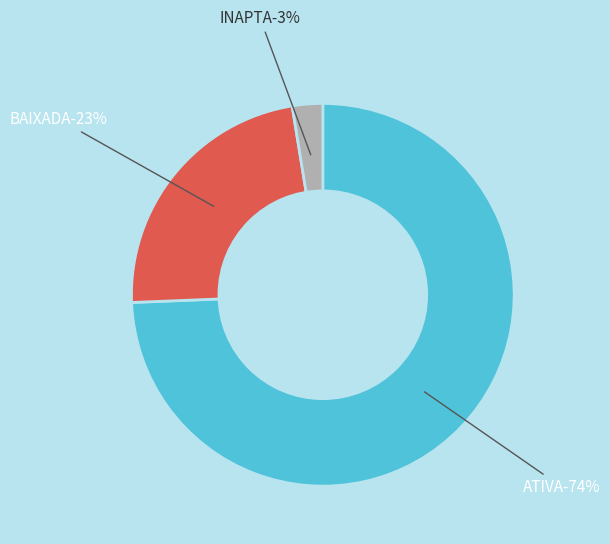

What is the largest slice in the pie chart?

ATIVA